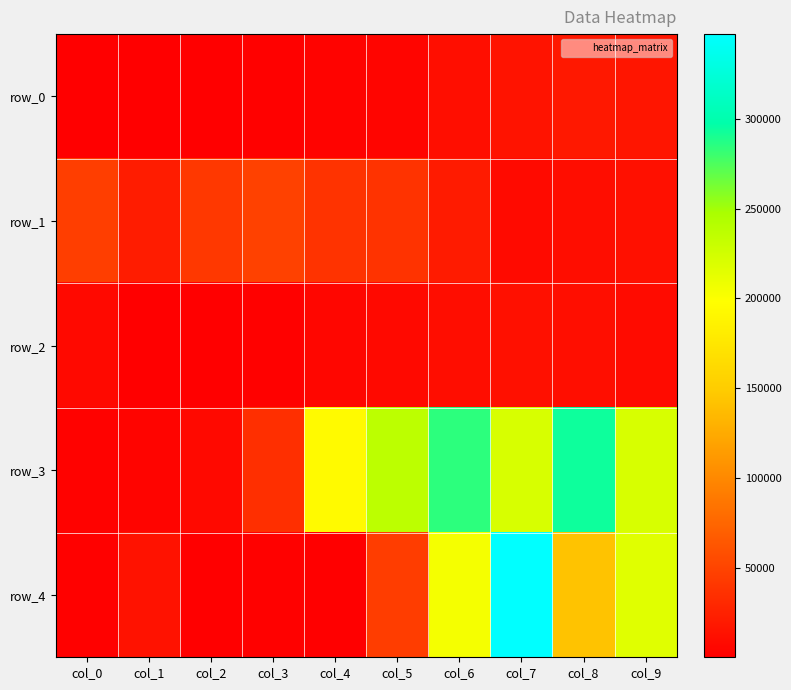

The row_2 series shows 9796.4 at col_6. True or false?

True